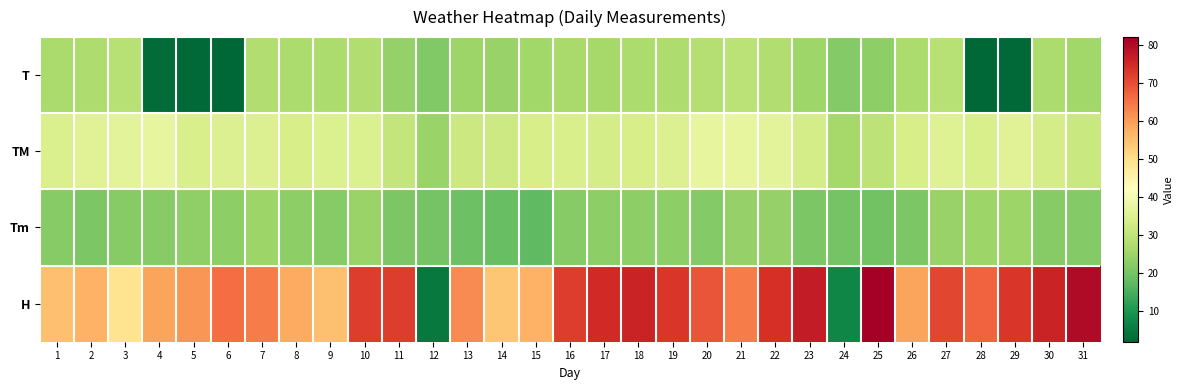

What is the minimum value shown in the chart?

2.0